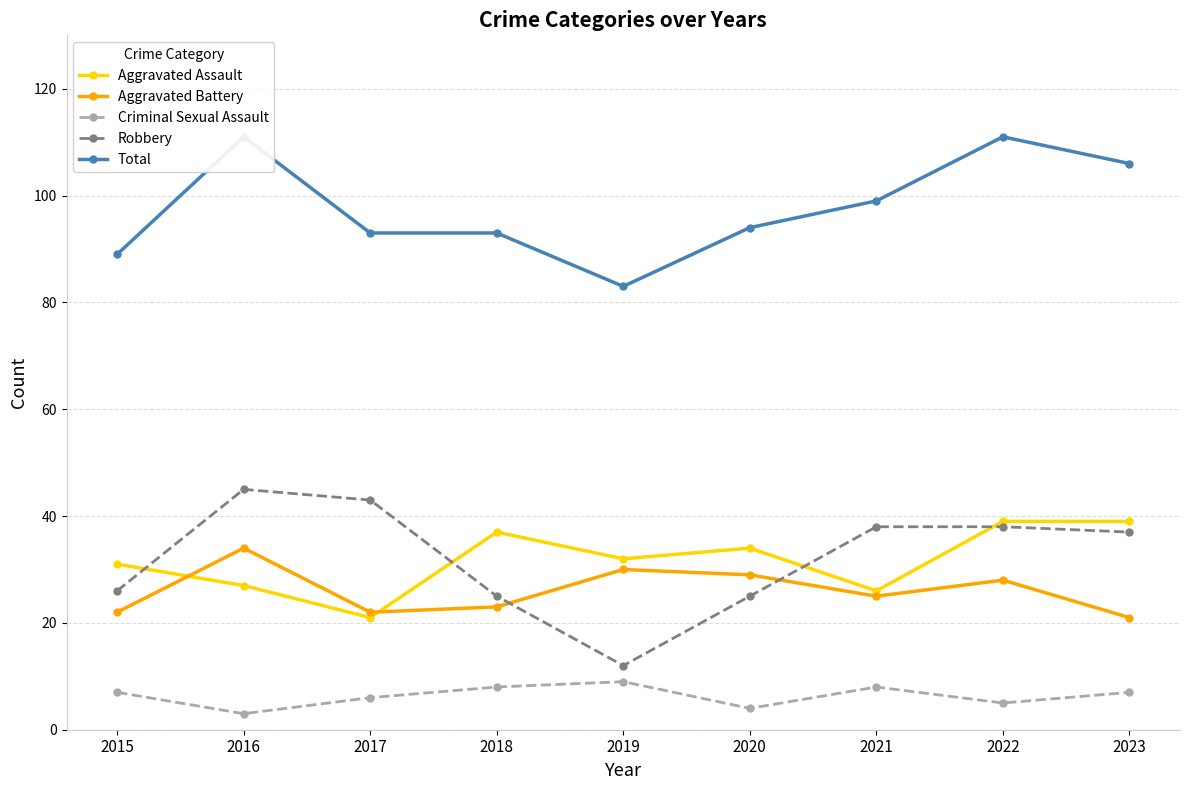

What is the sum of all Robbery values?

289